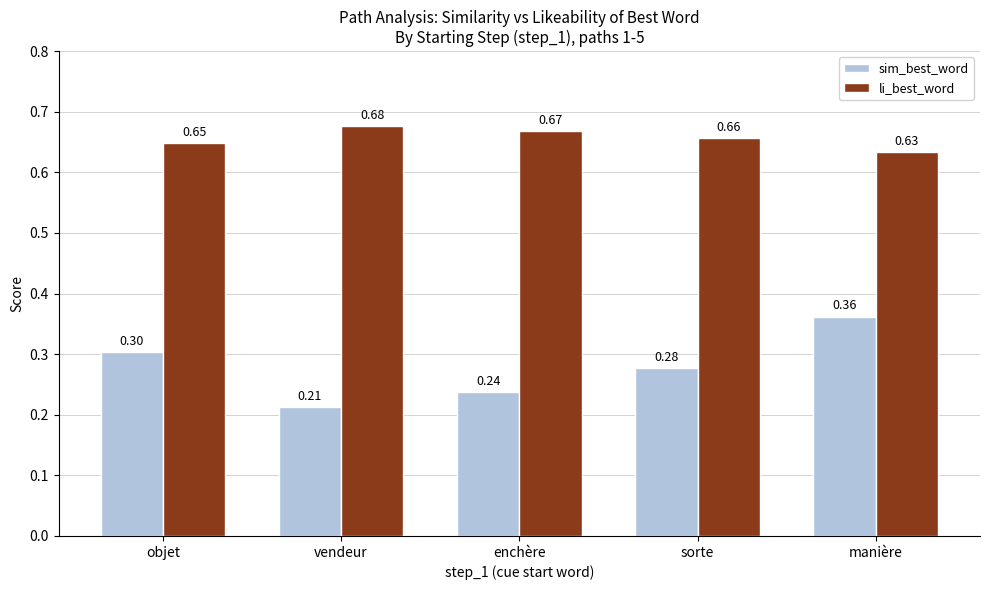

What is the total value across all series at objet?

1.0